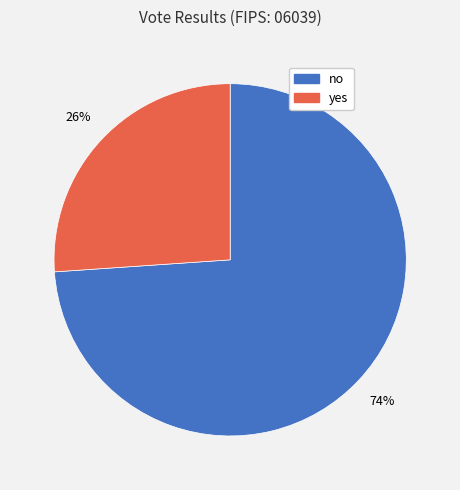

Which has a higher value, no or yes?

no